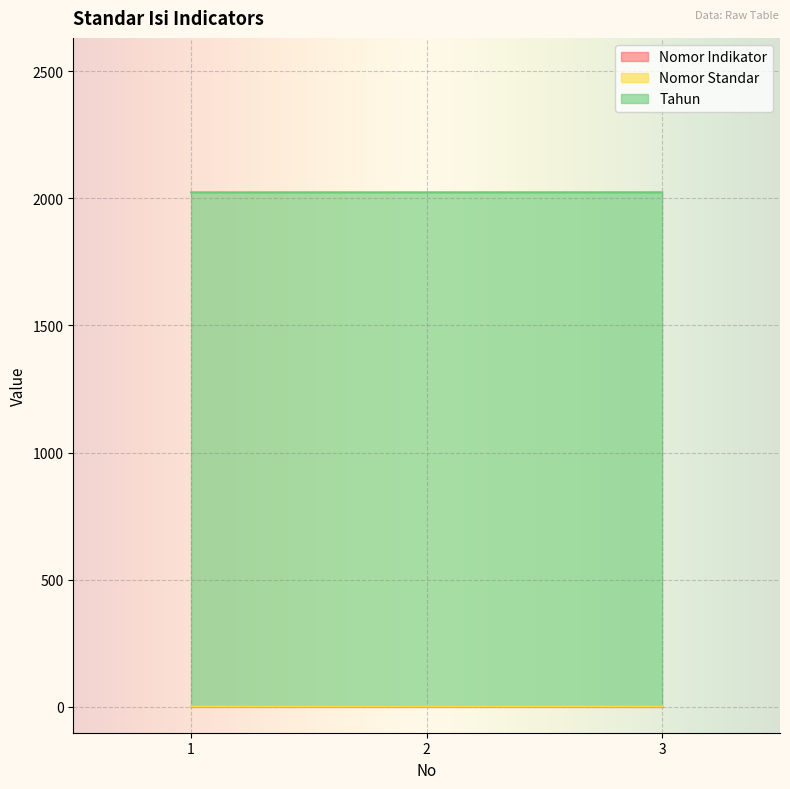

Reading left to right, extract all data points from this chart.

Nomor Indikator: 1.1	1.2	1.3
Nomor Standar: 1.0	1.0	1.0
Tahun: 2021.0	2021.0	2021.0